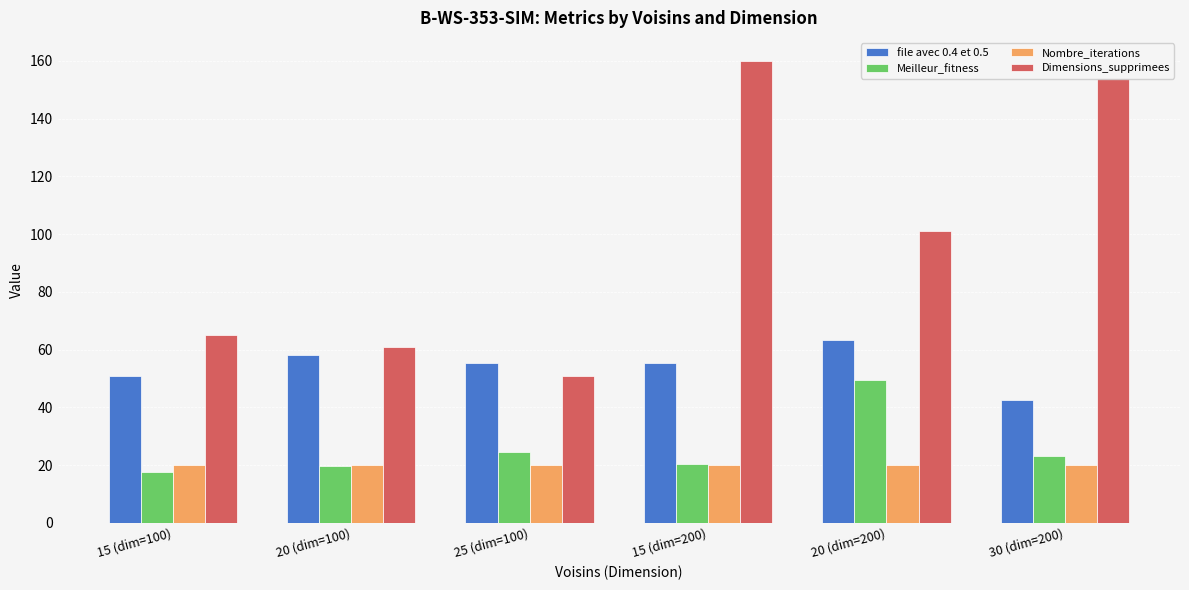

The Nombre_iterations series shows 20.0 at 25 (dim=100). True or false?

True